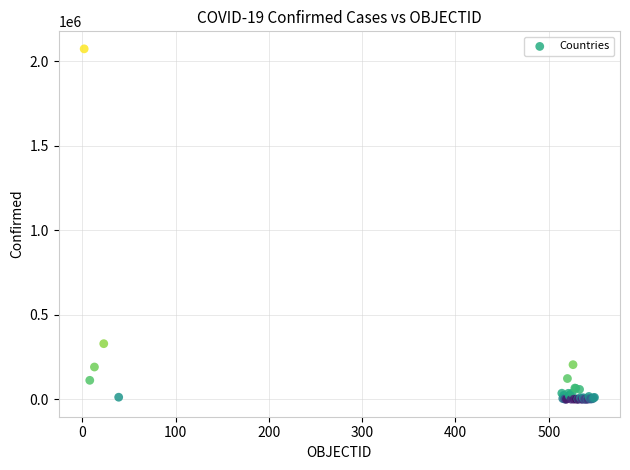

What Y value in the scatter plot is closest to 1037450?

328846